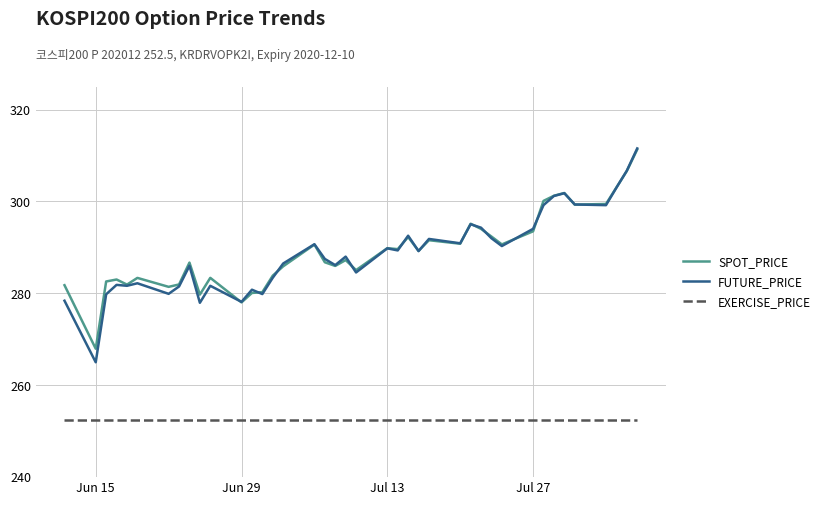

True or false: EXERCISE_PRICE and SPOT_PRICE intersect in this chart.

False